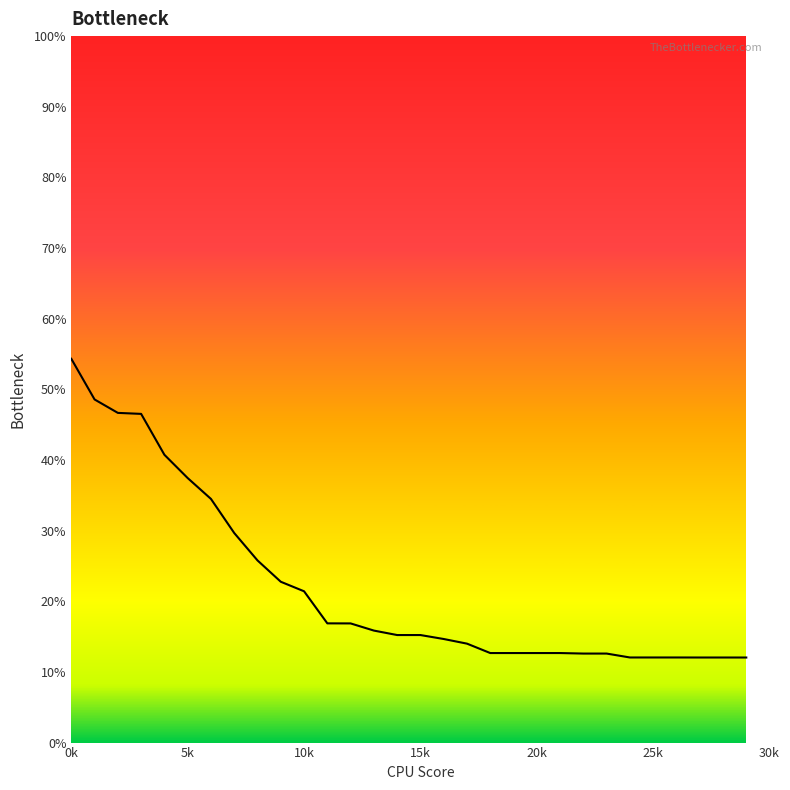

What is the sum of all values?

665.3